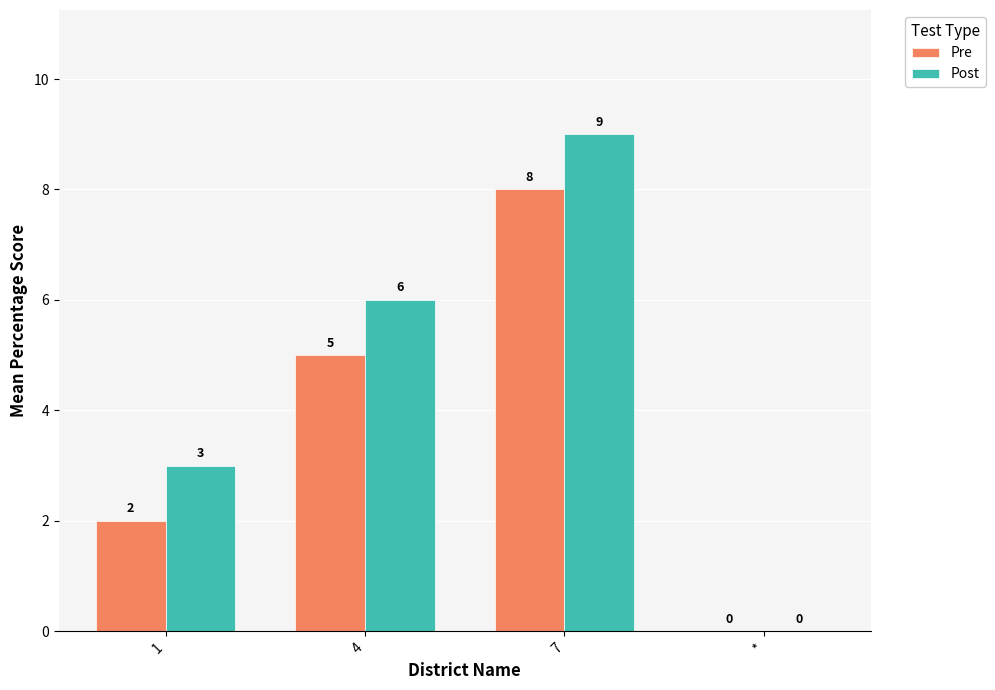

Which series has the largest range (max minus min)?

Post